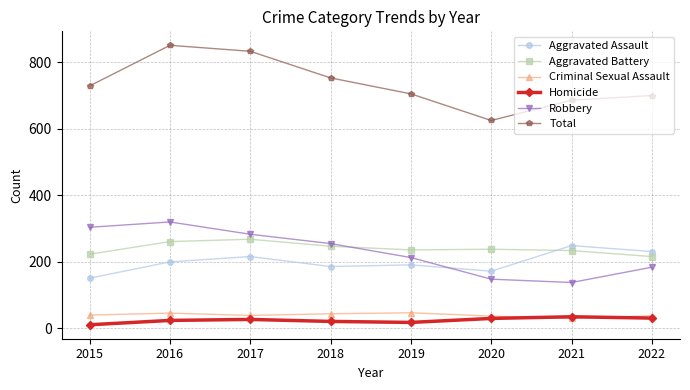

Rank the series at 2019 from lowest to highest value.

Homicide, Criminal Sexual Assault, Aggravated Assault, Robbery, Aggravated Battery, Total